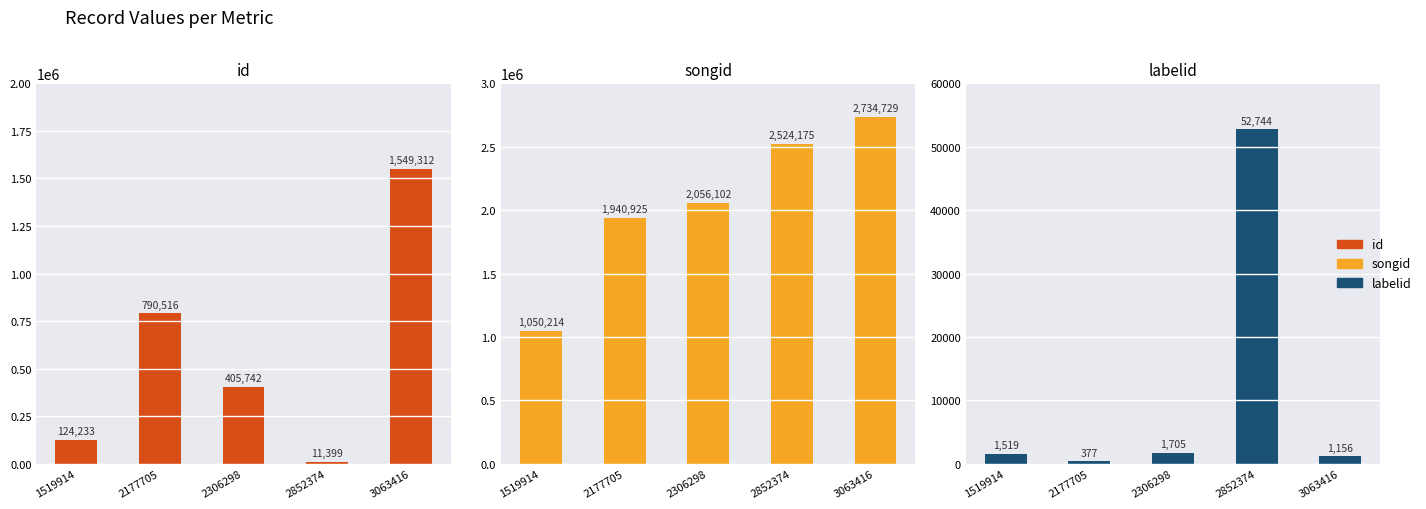

Reading right to left, what are all the values shown in this chart?

id: 1549312	11399	405742	790516	124233
songid: 2734729	2524175	2056102	1940925	1050214
labelid: 1156	52744	1705	377	1519